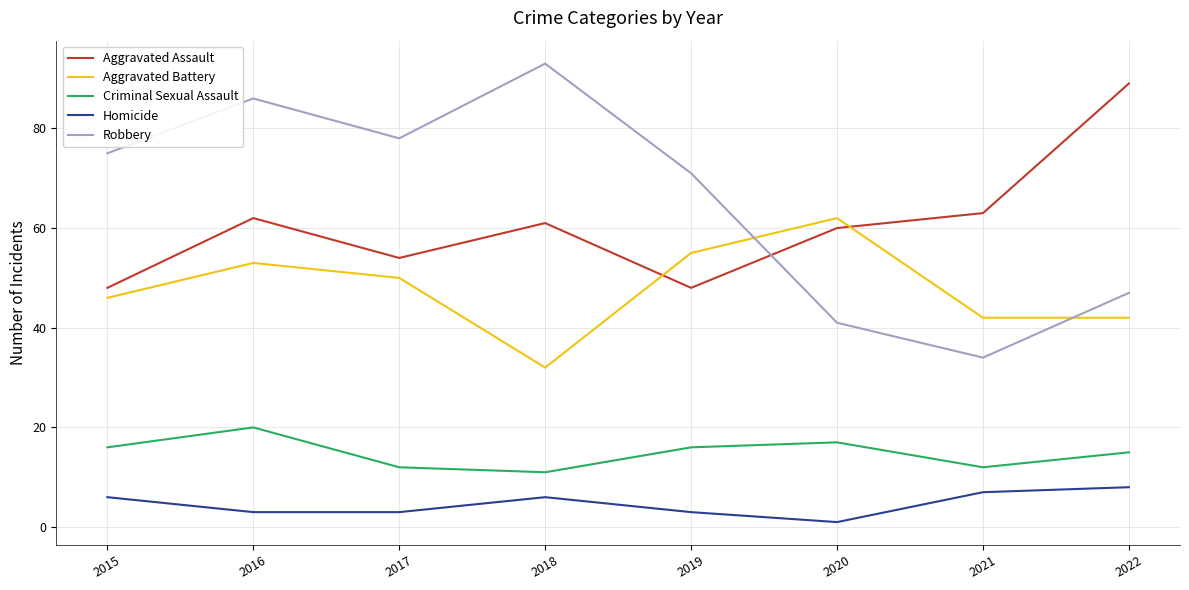

What is the difference between the highest and lowest values at 2018?

87